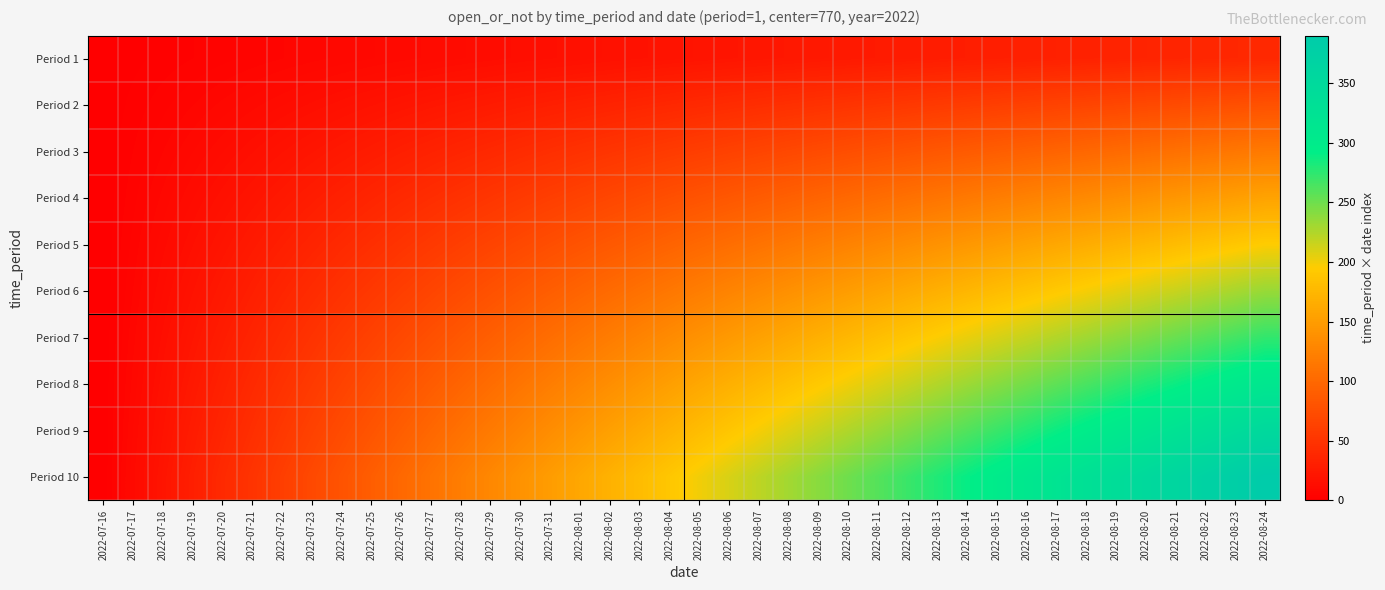

At which category is the sum across all series the highest?

2022-08-24